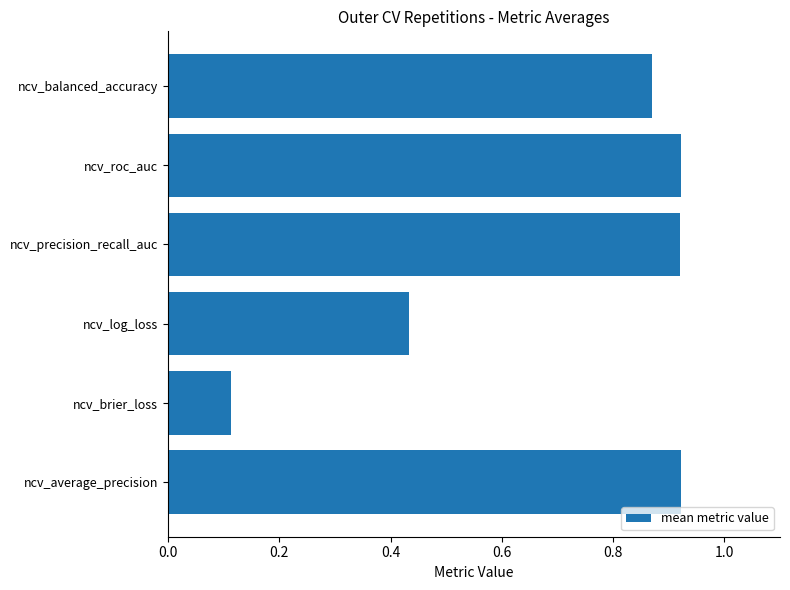

Which category has the lowest value across all series?

ncv_brier_loss